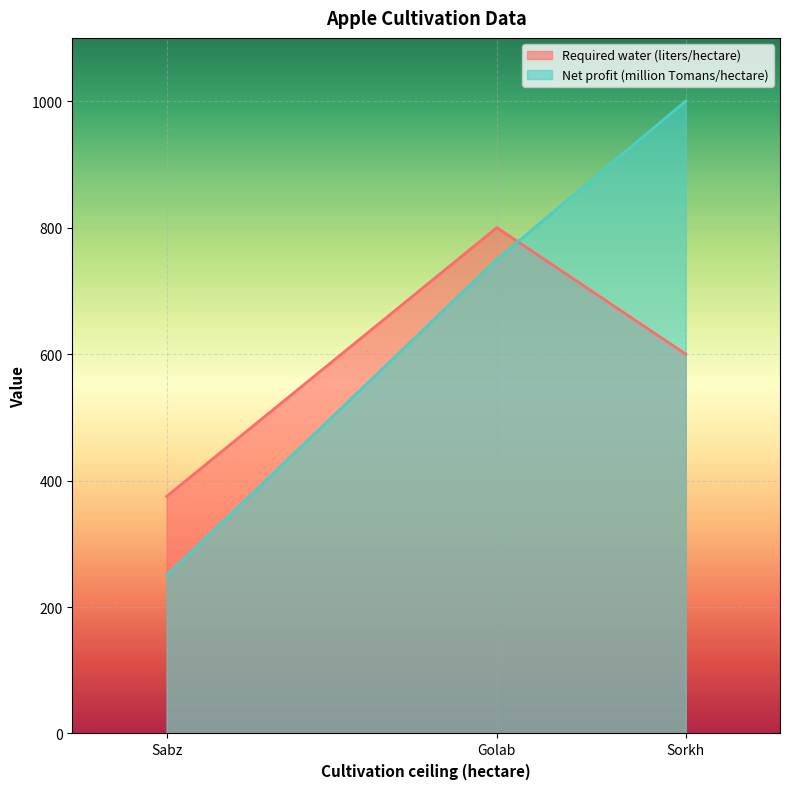

How many data points in Net profit (million Tomans/hectare) are above 750?

1